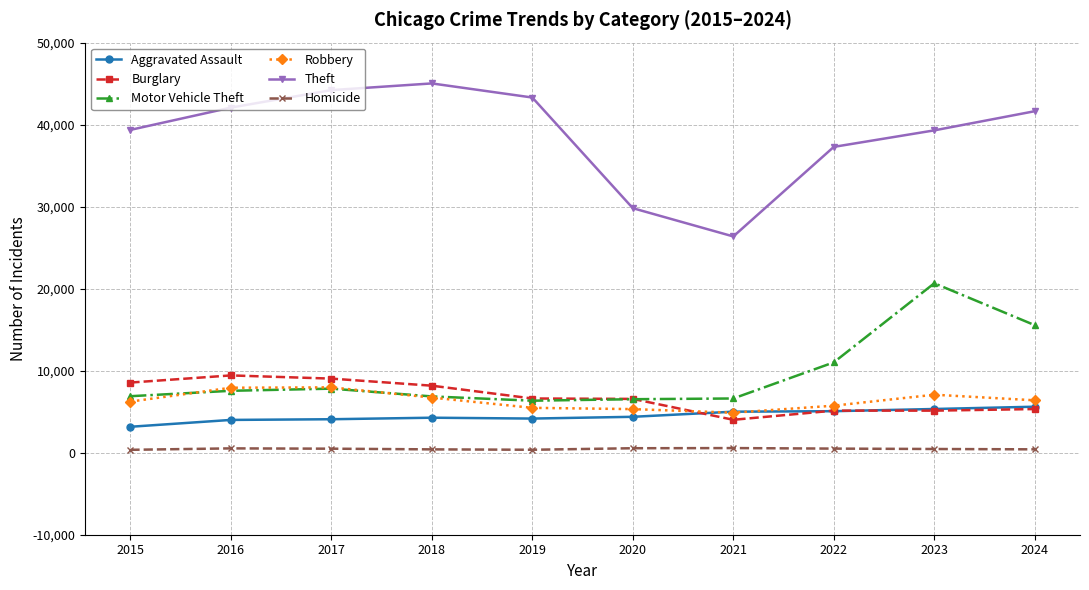

What is the difference between the maximum and minimum values in the Burglary series?

5412